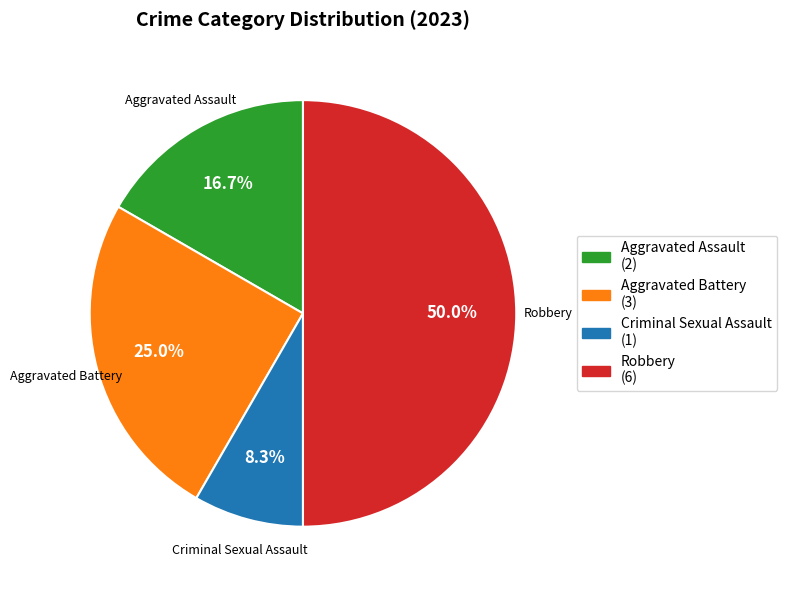

True or false: Aggravated Assault accounts for 25% of the total.

False